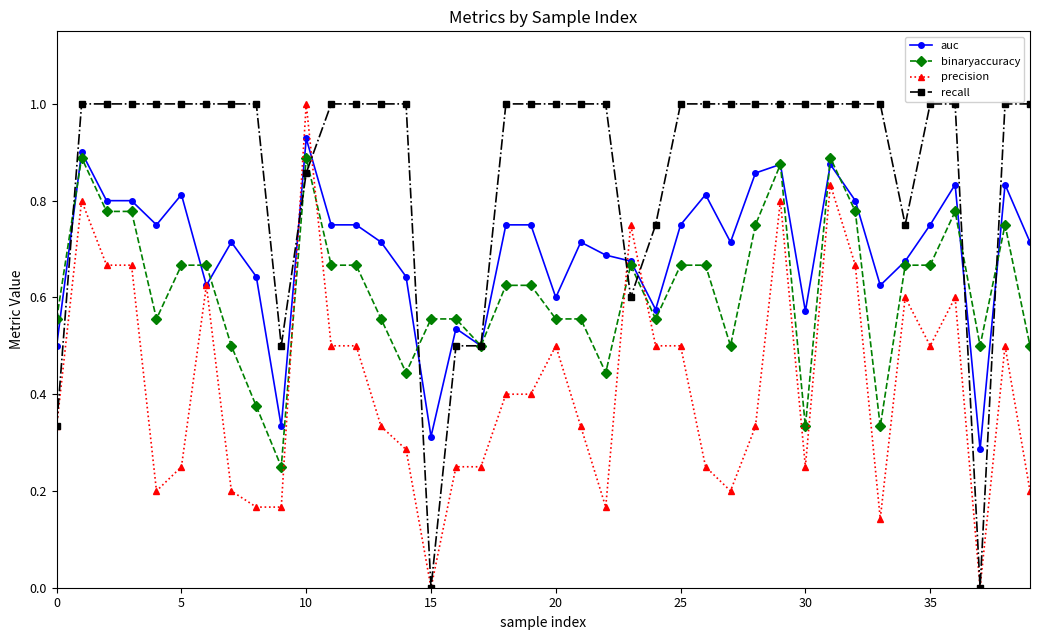

List the series in order of their overall mean, lowest first.

precision, binaryaccuracy, auc, recall